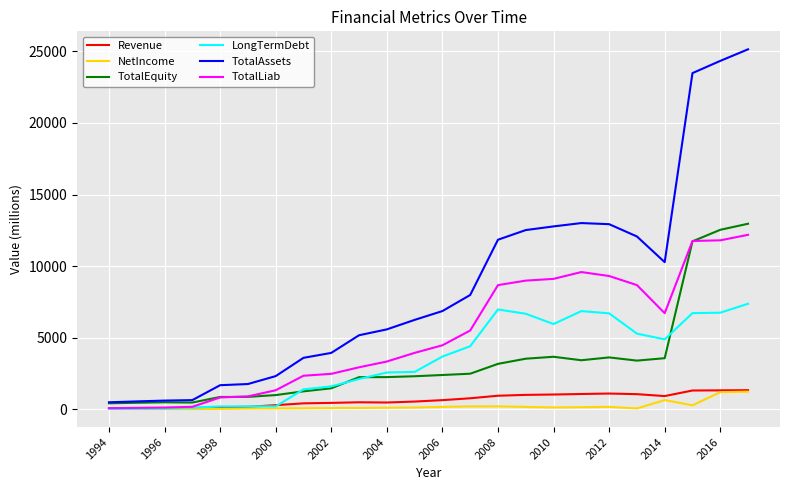

Is this an area chart (filled region under the line)?

No